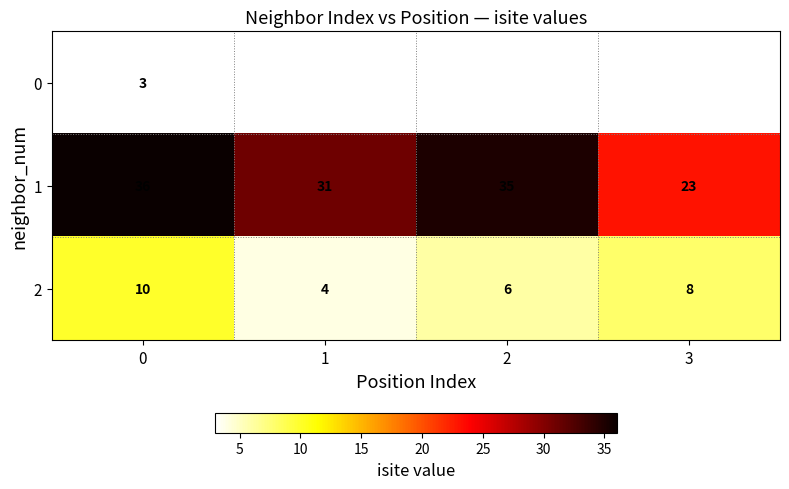

At which label does 1 reach its minimum?

3